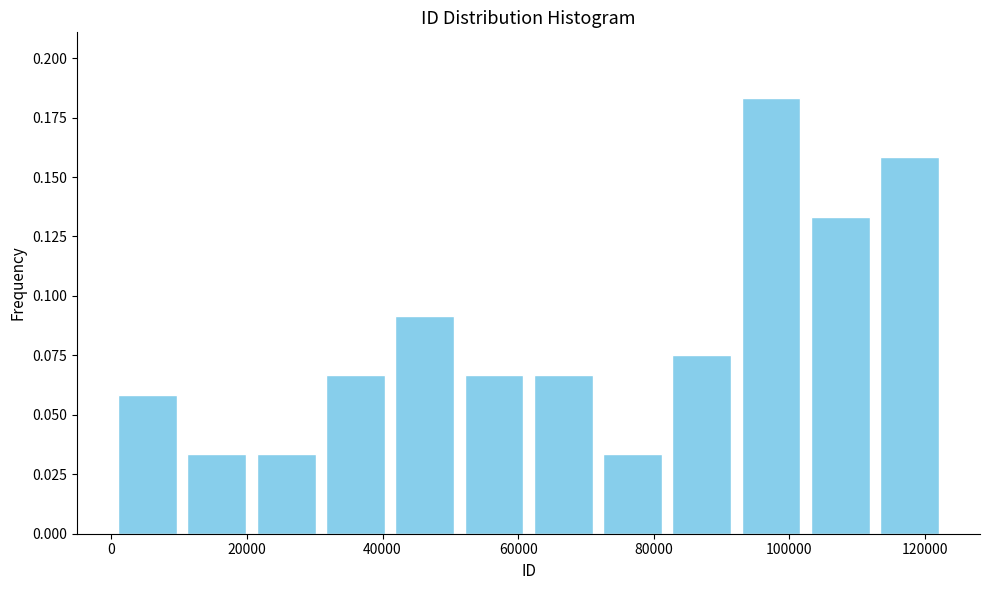

Reading left to right, list every bar in this chart as the range it spans on the x-axis followed by its height. Neither the bar edges nor the heights are printed on the chart, so give them approximately, as read against the axes.

0 to 10000: 0.060
10000 to 20000: 0.035
20000 to 30000: 0.035
30000 to 42000: 0.065
42000 to 52000: 0.090
52000 to 62000: 0.065
62000 to 72000: 0.065
72000 to 82000: 0.035
82000 to 92000: 0.075
92000 to 102000: 0.185
102000 to 112000: 0.135
112000 to 122000: 0.160